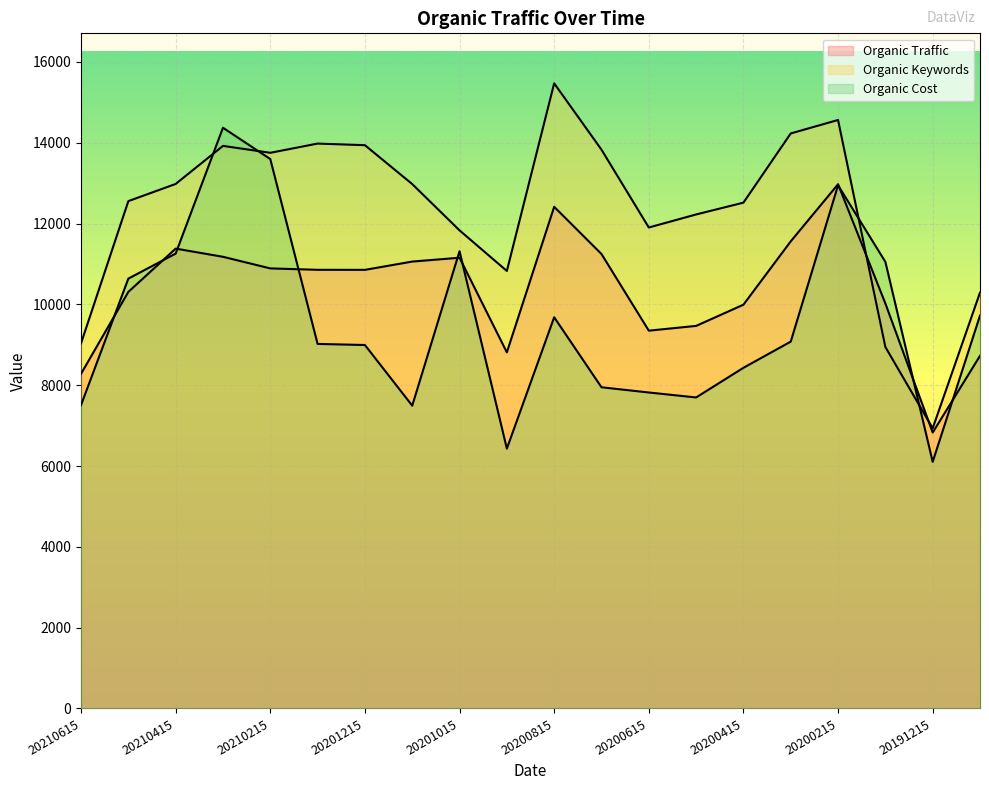

True or false: Organic Keywords has a value of 12981 at 20210415.

True